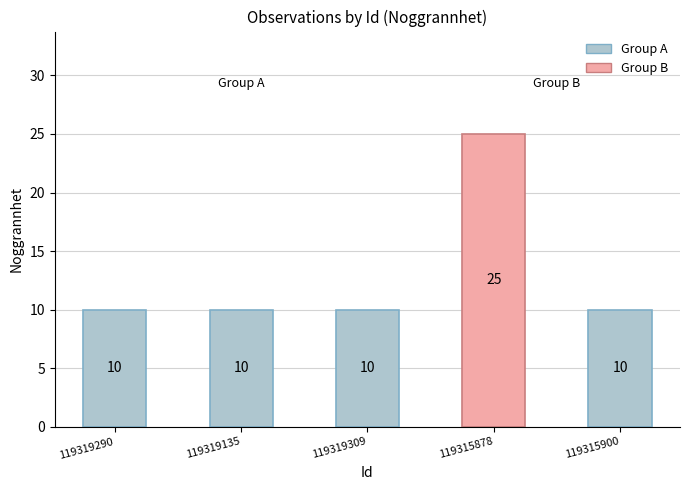

What is the maximum value shown in the chart?

25